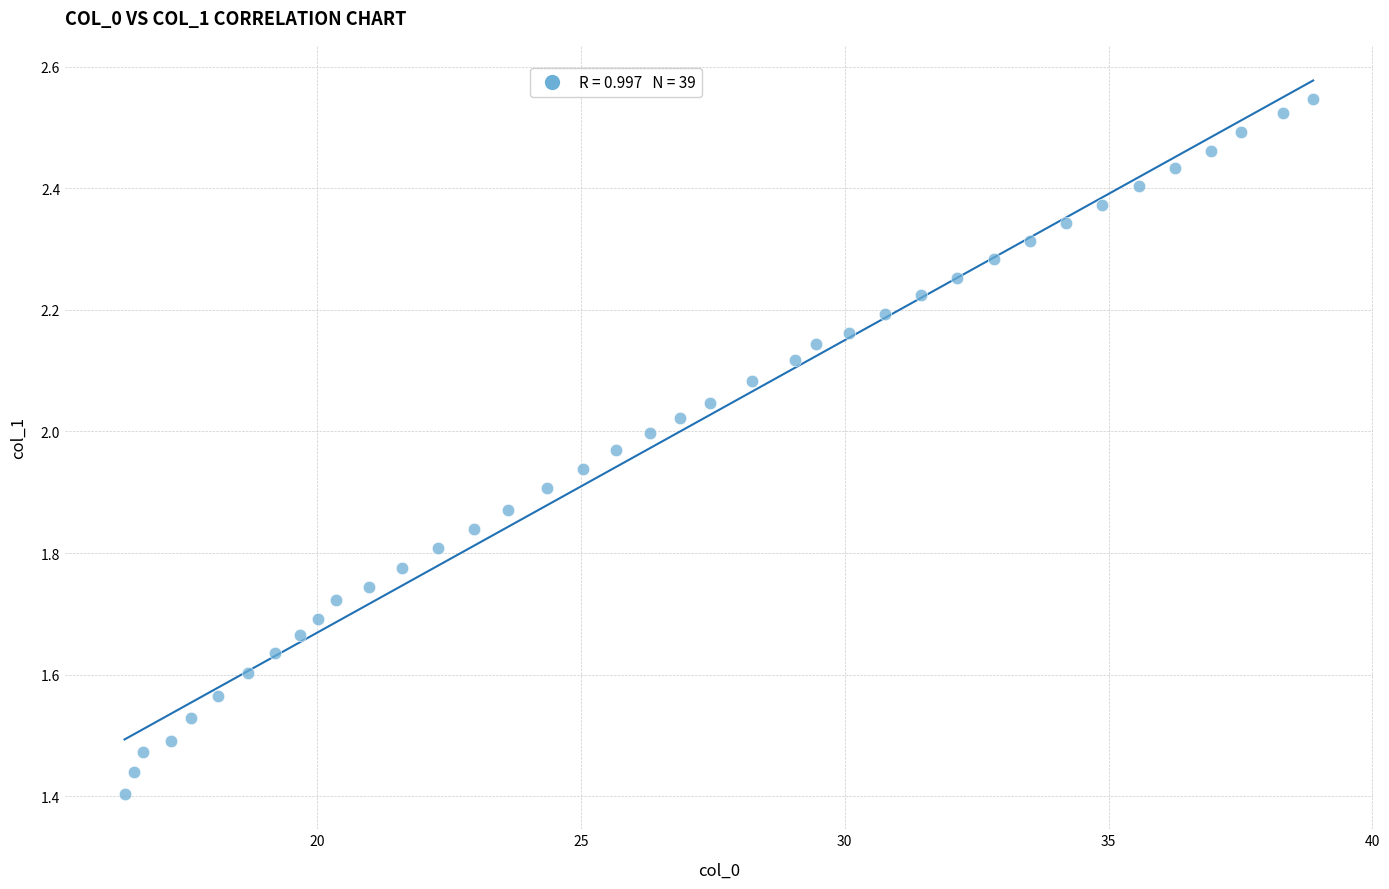

What is the range of Y values (max minus min)?

1.1